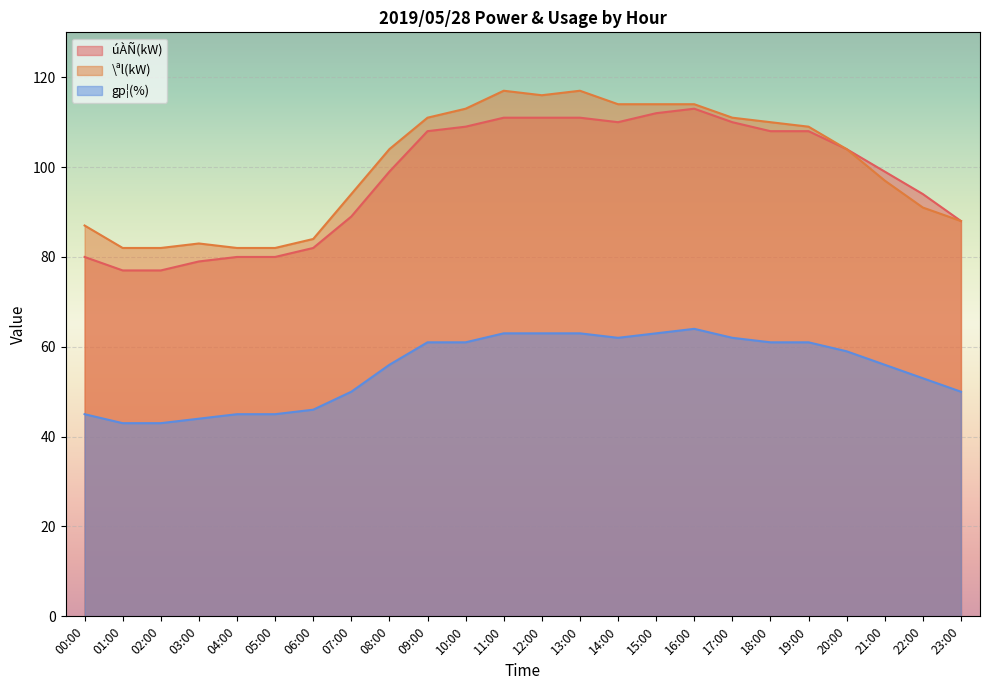

What are all the series names shown in the legend?

úÀÑ(kW), \ªl(kW), gp¦(%)